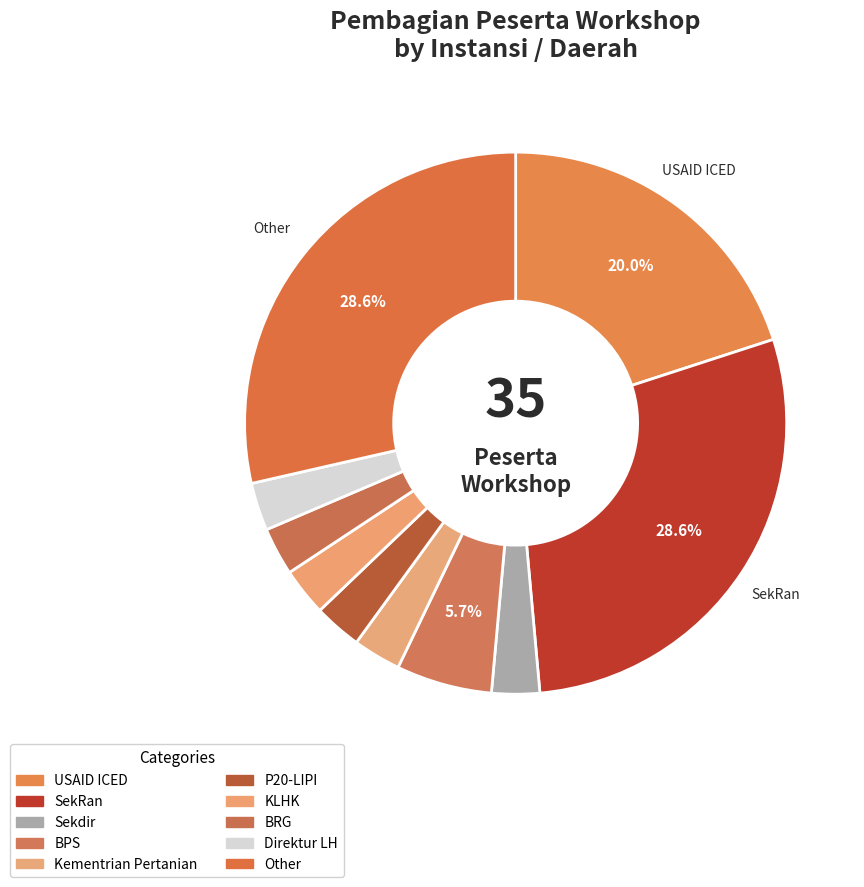

How many slices are in this pie chart?

10